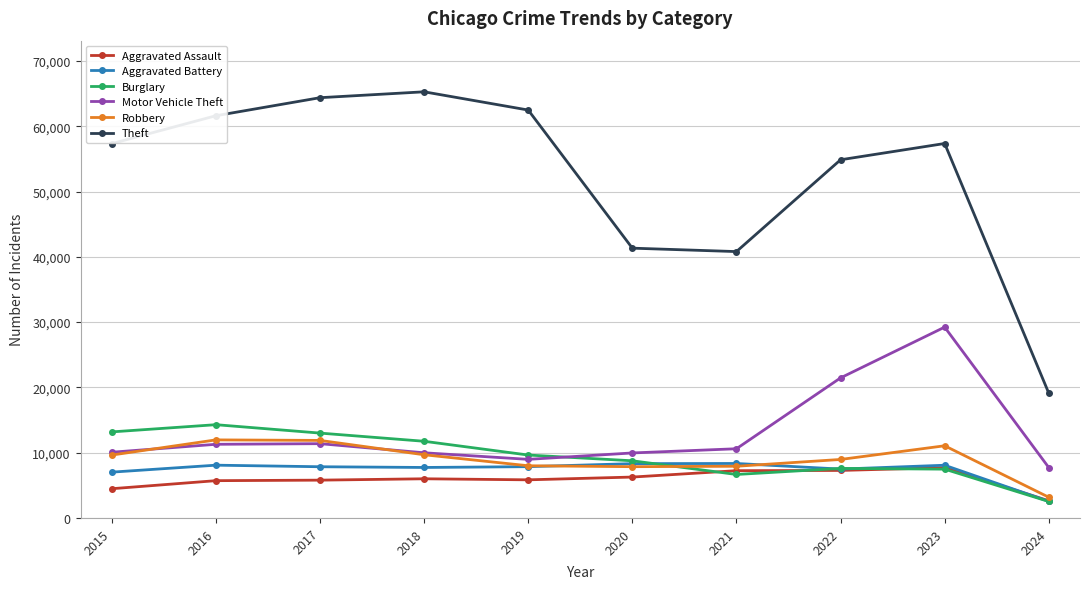

True or false: Motor Vehicle Theft and Theft cross at least once.

False